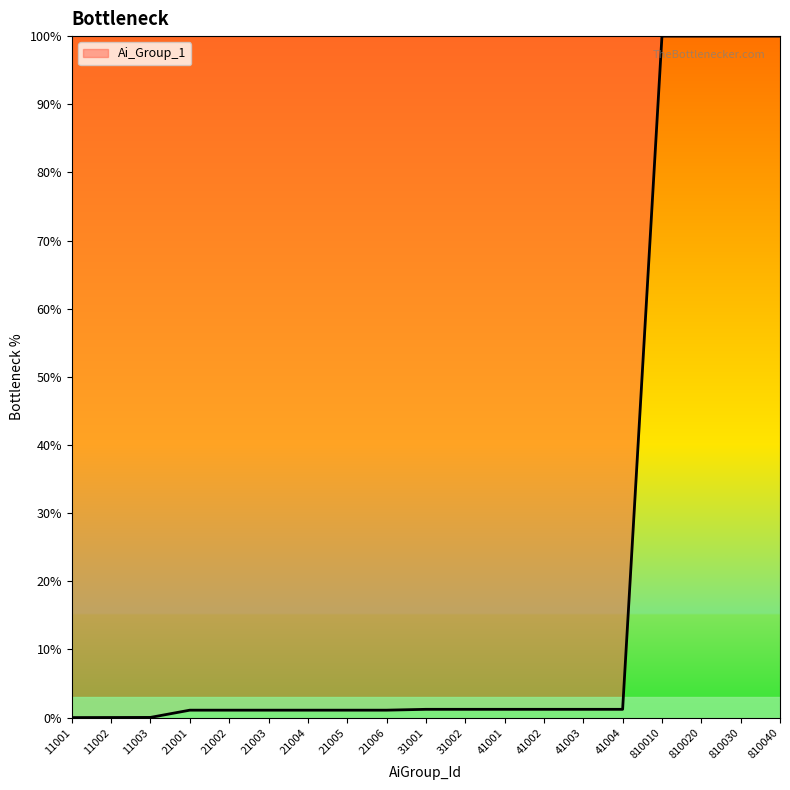

What is the greatest value displayed?

100.0